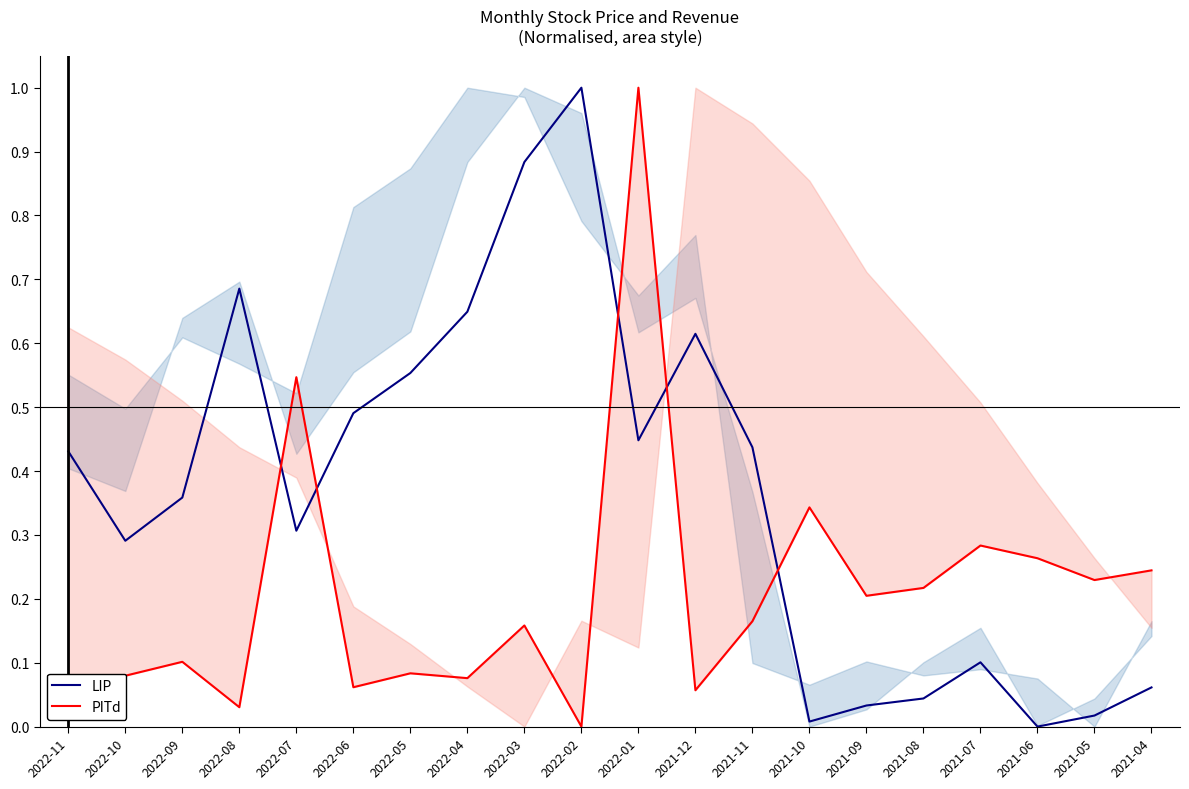

What position from the right is 2021-06?

3